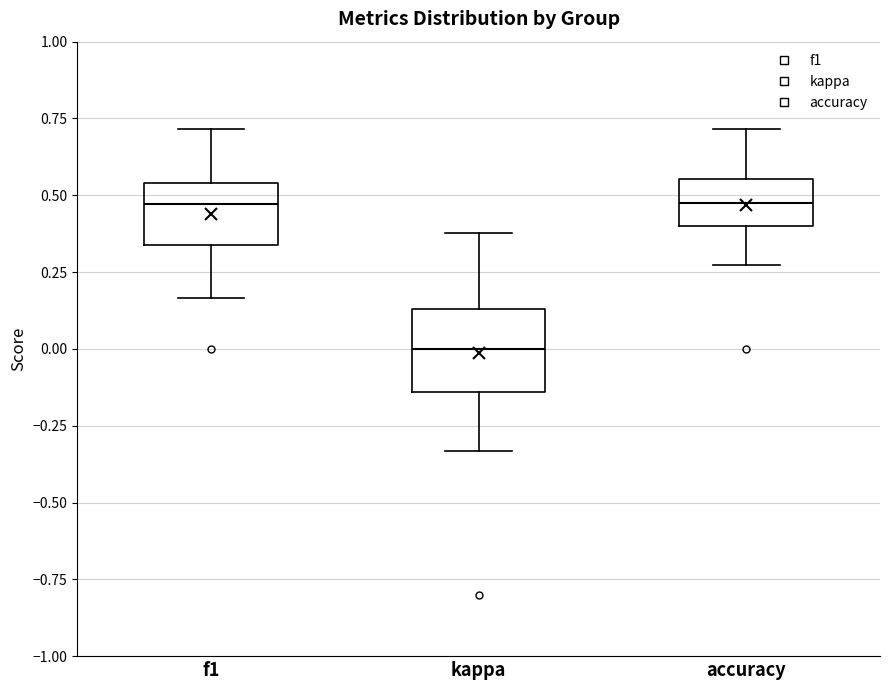

Reading left to right, transcribe this box plot: for each box, give where its median line is, the range the box spans, and where its two whiskers end, as read against the y-axis. The values are not printed on the chart, so give them approximately, as read against the axis.

f1: median 0.45, box 0.35 to 0.55, whiskers 0.15 to 0.70
kappa: median 0.00, box -0.15 to 0.15, whiskers -0.35 to 0.40
accuracy: median 0.45, box 0.40 to 0.55, whiskers 0.25 to 0.70